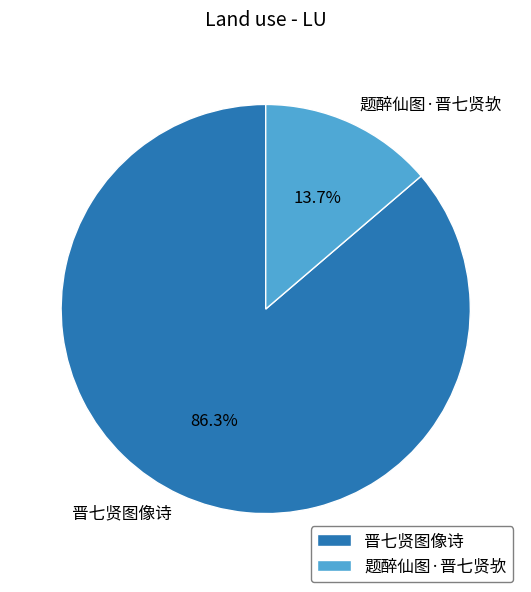

How many slices are in this pie chart?

2